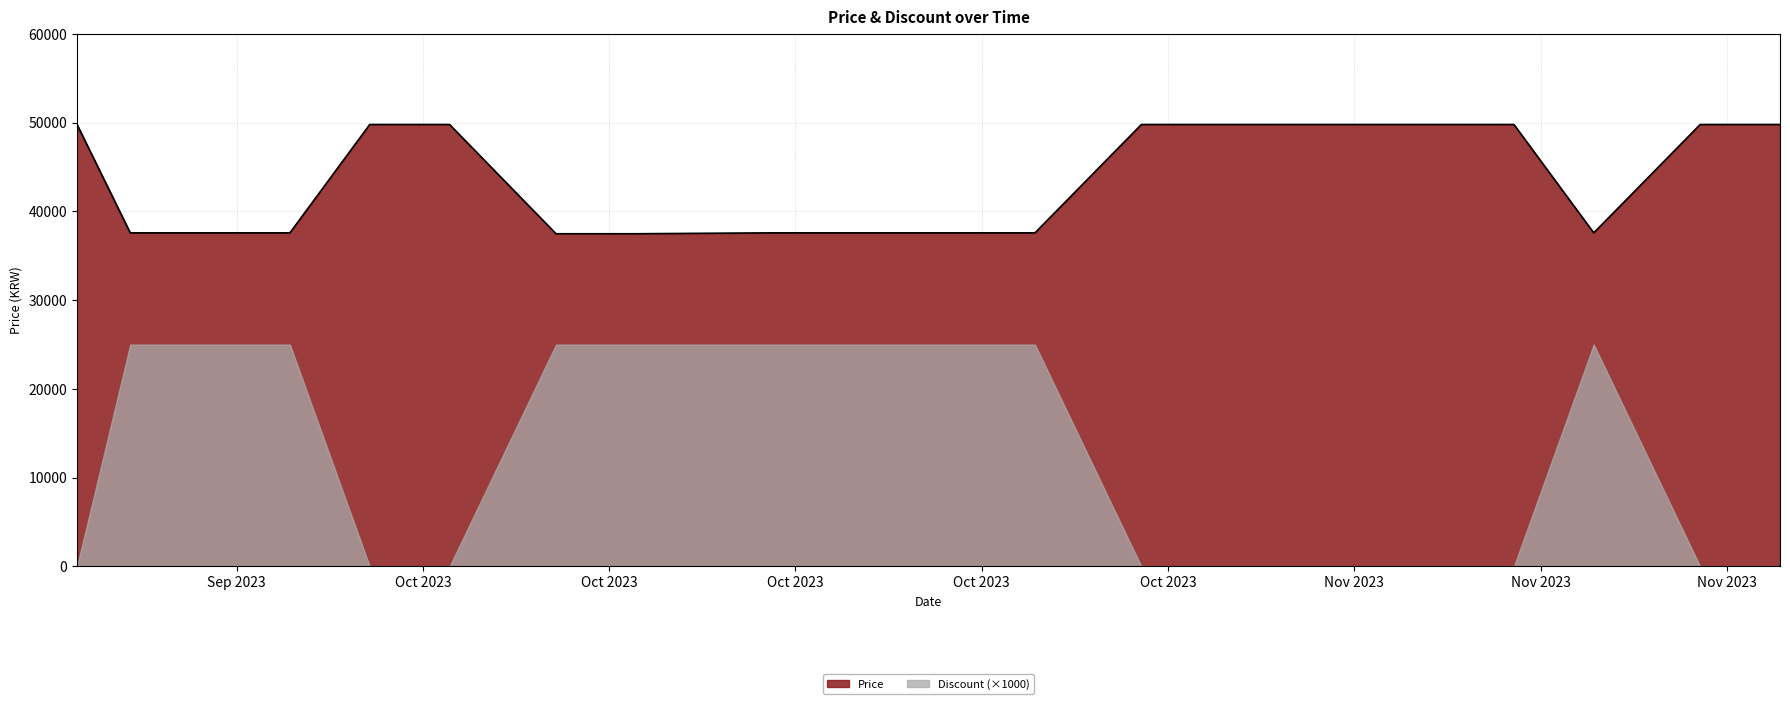

What is the maximum value shown in the chart?

49800